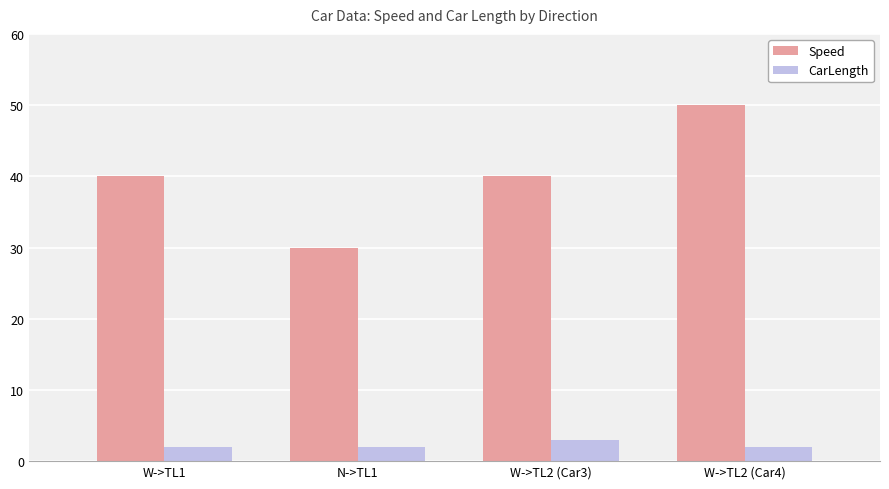

What is the sum of the Speed values at W->TL2 (Car4) and W->TL1?

90